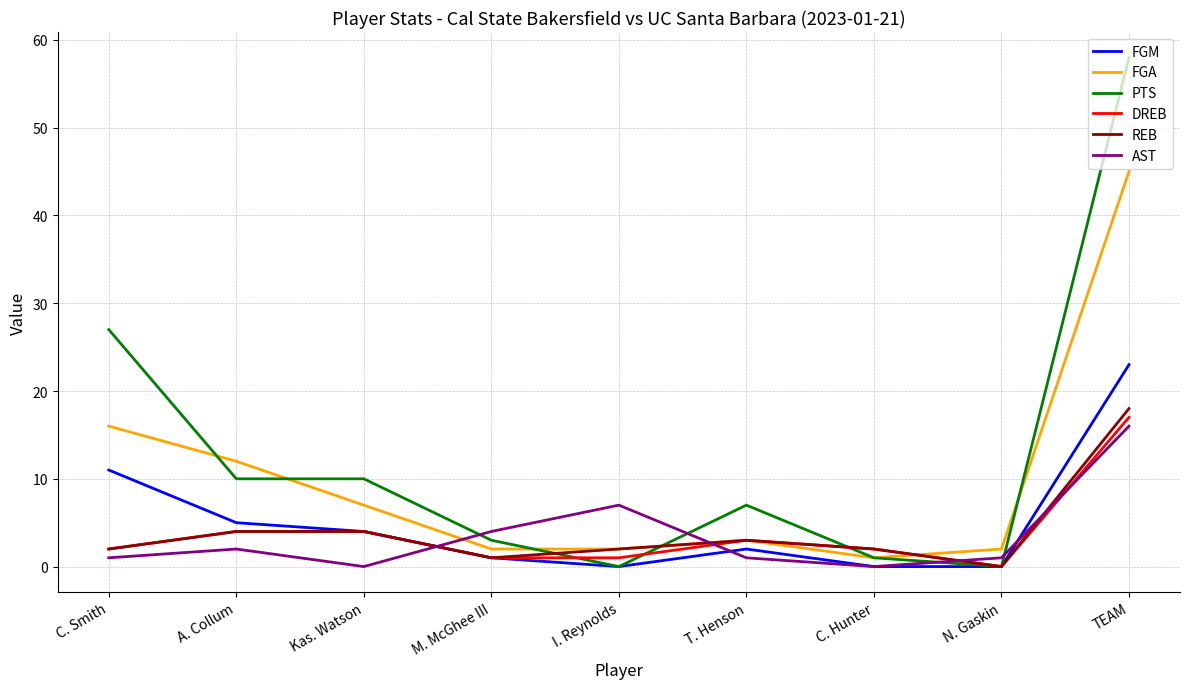

In AST, how many points are lower than both neighbors (excluding endpoints)?

2